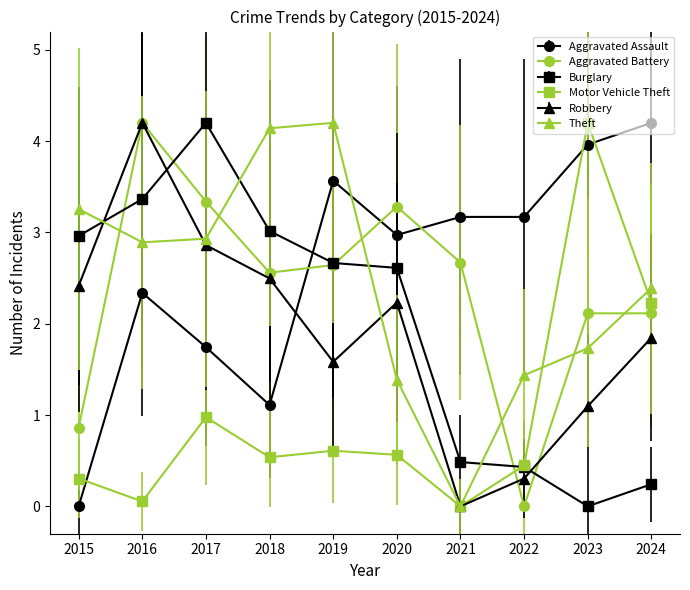

Which series ends up on top after the final intersection of Theft and Aggravated Assault?

Aggravated Assault